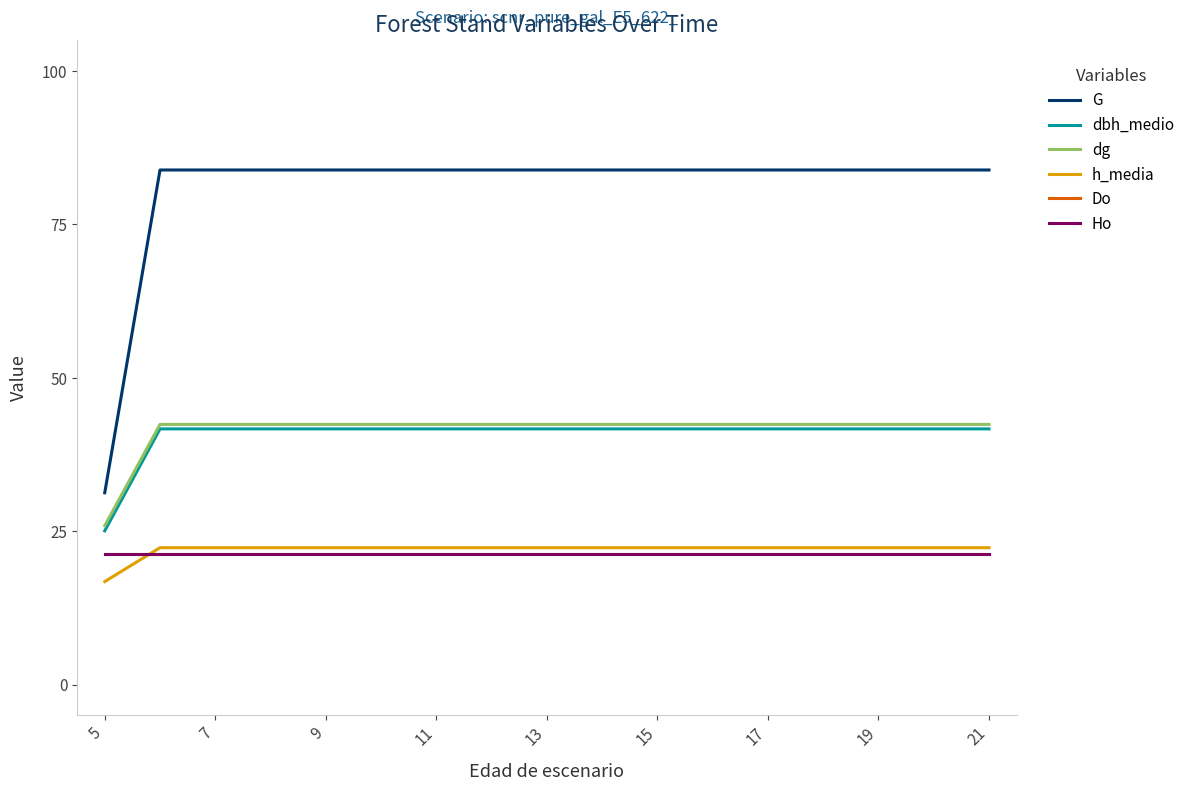

Rank the series by their maximum value, from lowest to highest.

Do, Ho, h_media, dbh_medio, dg, G